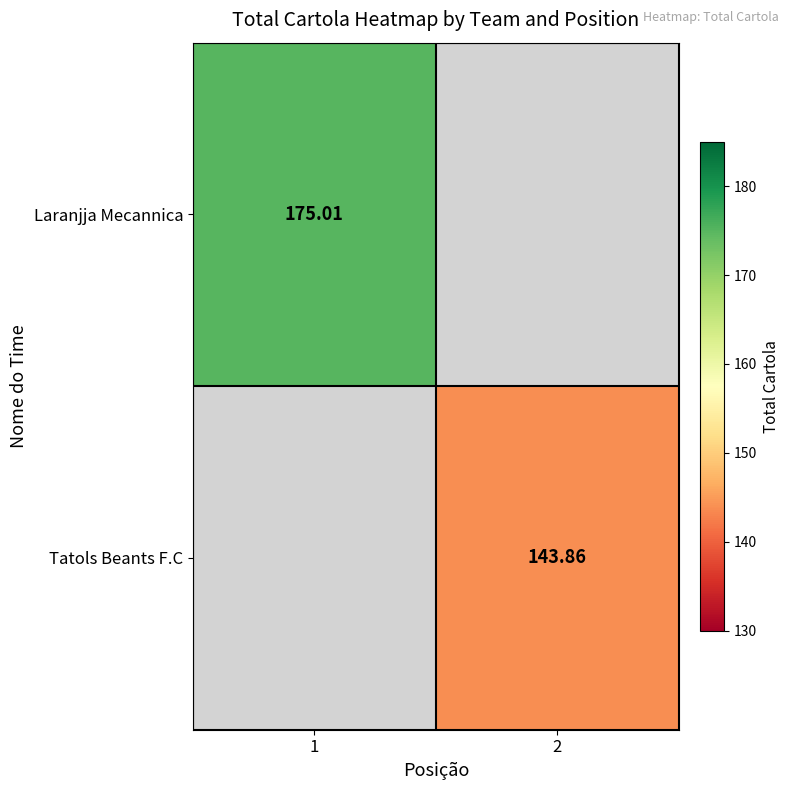

Is the value of Laranjja Mecannica at 1 greater than the value of Tatols Beants F.C at 2?

Yes